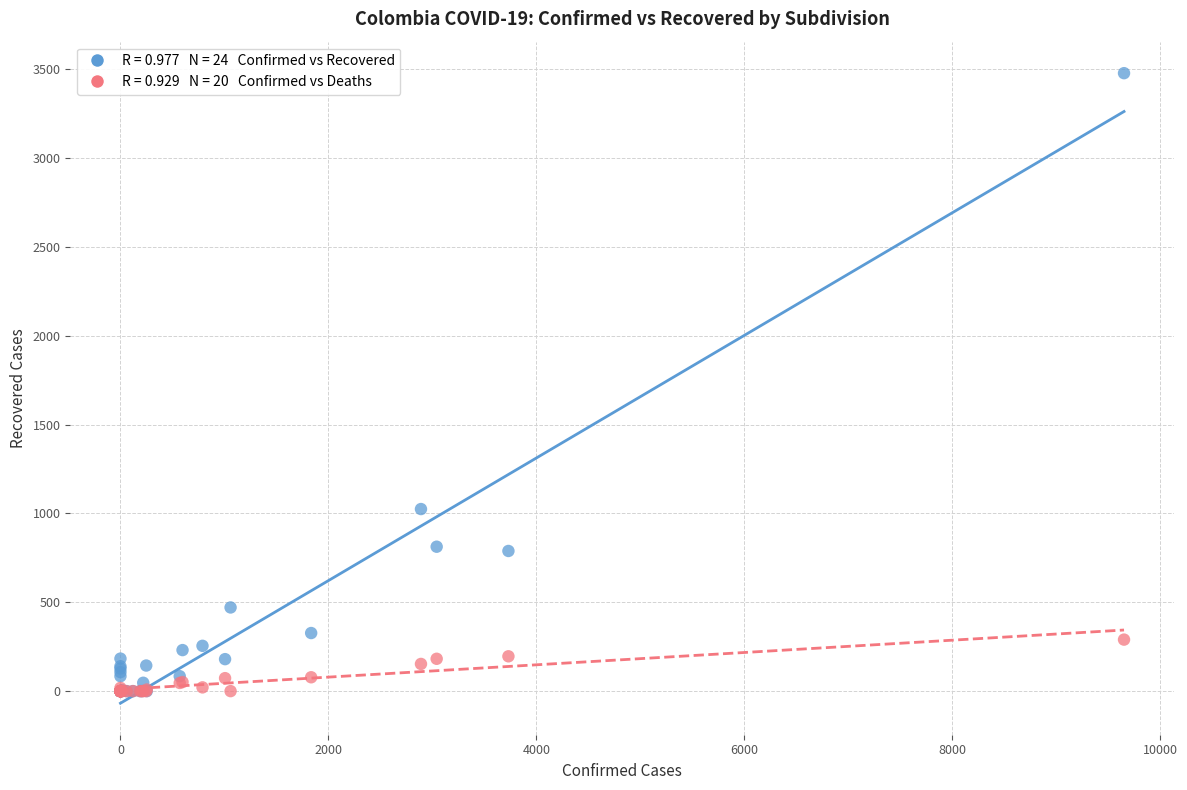

Across all series, what Y value is closest to 1739?

1025